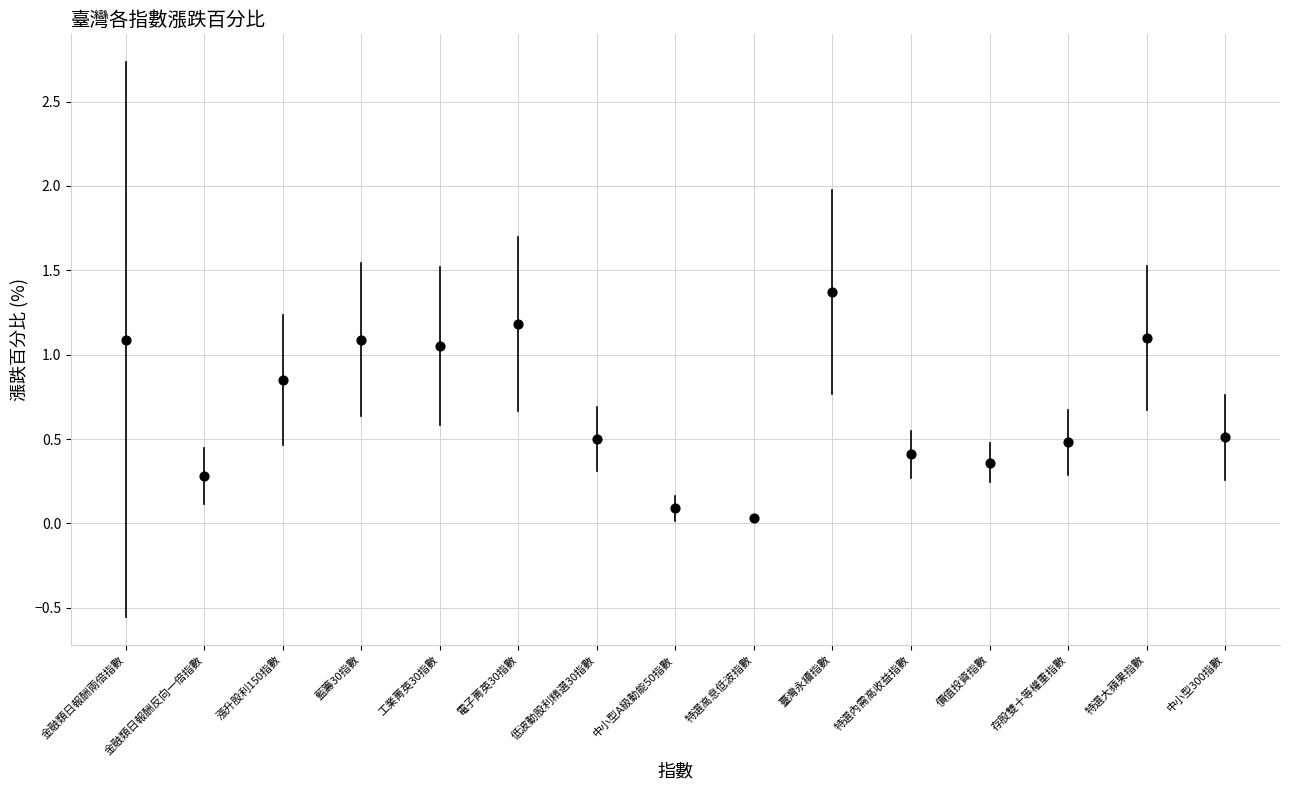

What is the range of Y values (max minus min)?

1.3